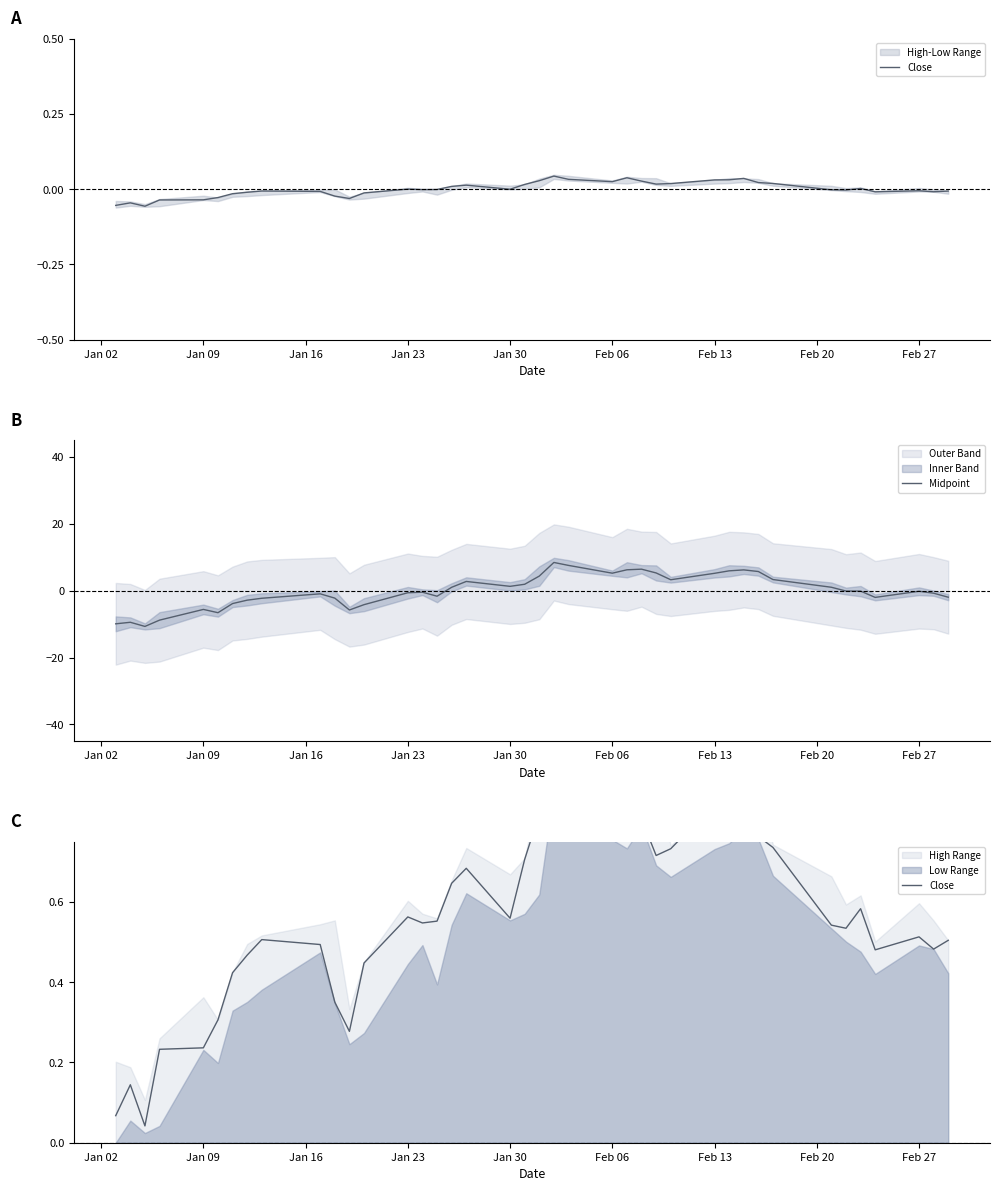

What is the maximum value for Midpoint?

8.4